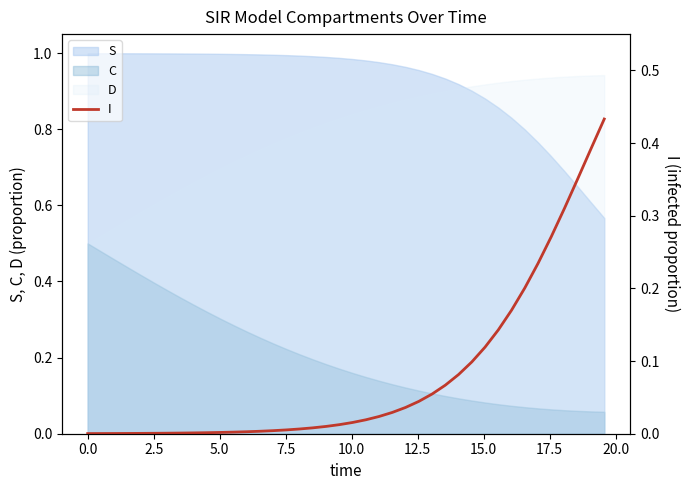

Count the number of categories in the chart.

40